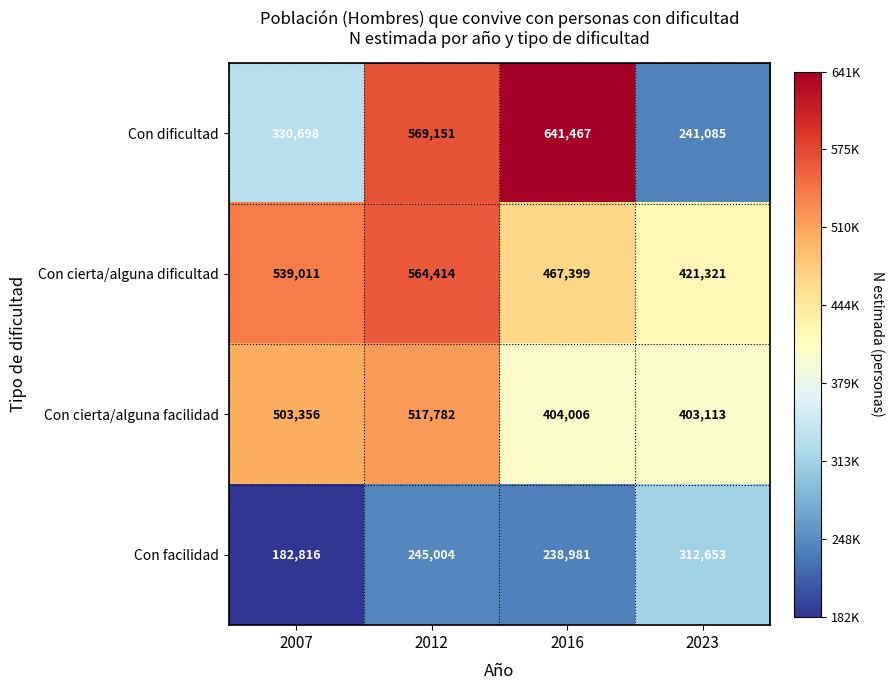

How many categories are shown in the chart?

4